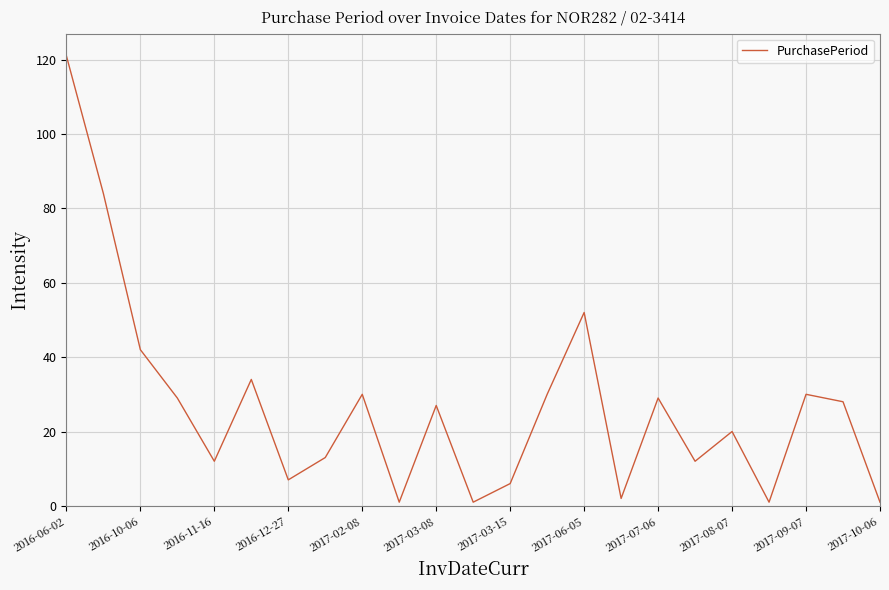

What is the difference between the maximum and minimum values?

120